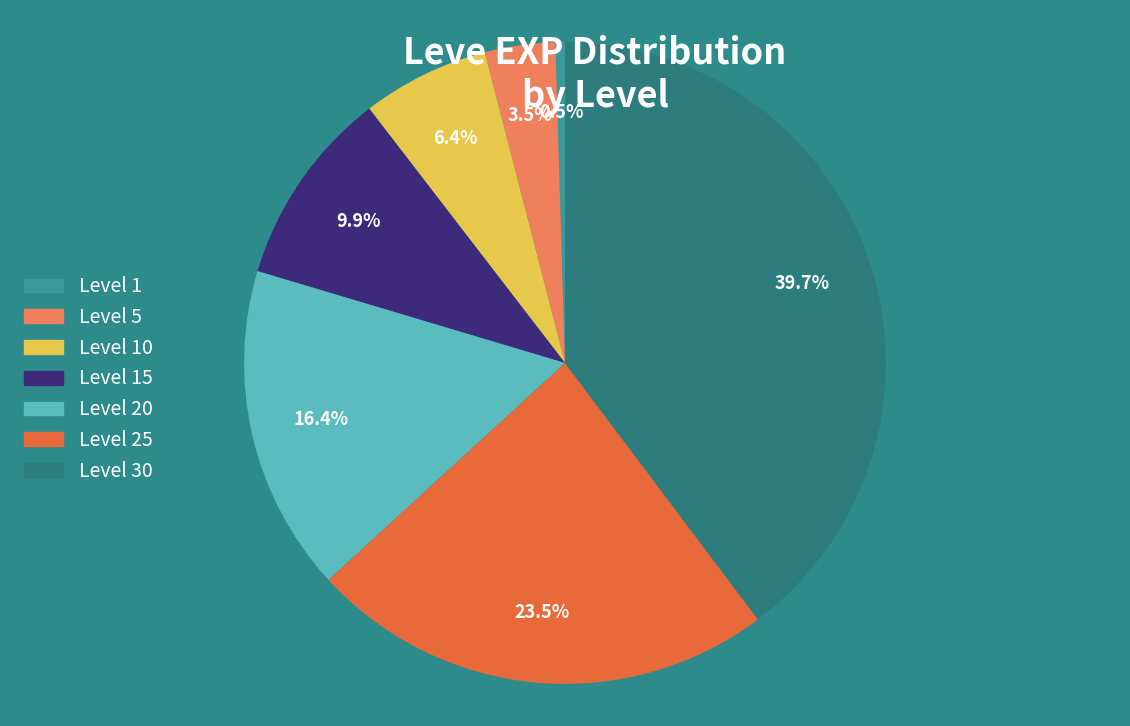

Count the number of slices in the pie.

7